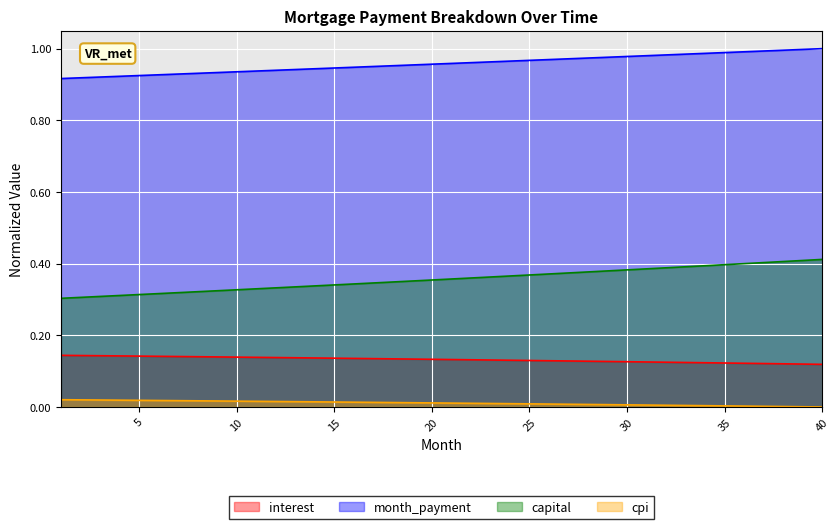

At how many categories does at least one series exceed 0?

40